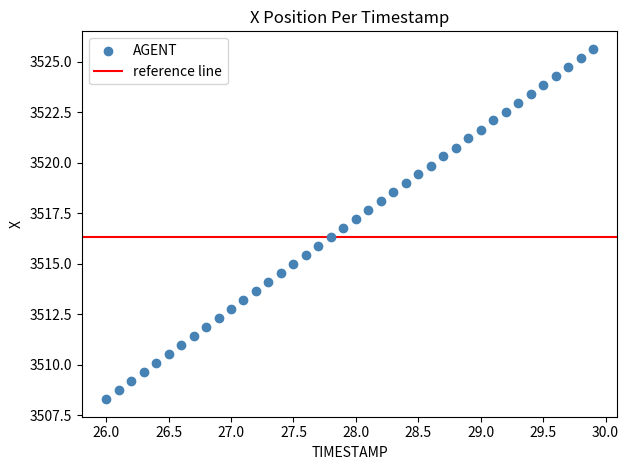

What is the range of Y values (max minus min)?

17.4